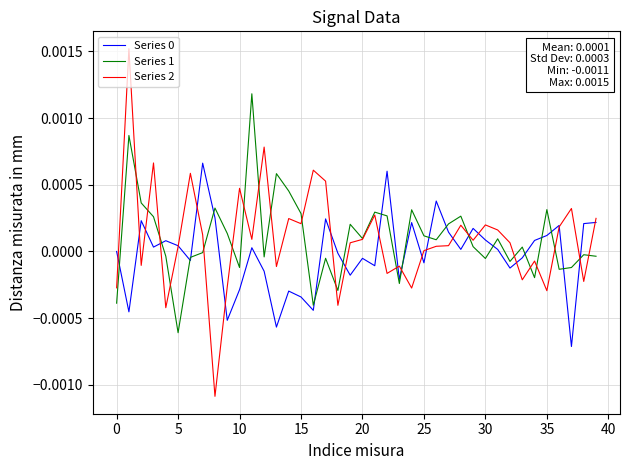

How many lines are shown in the chart?

3